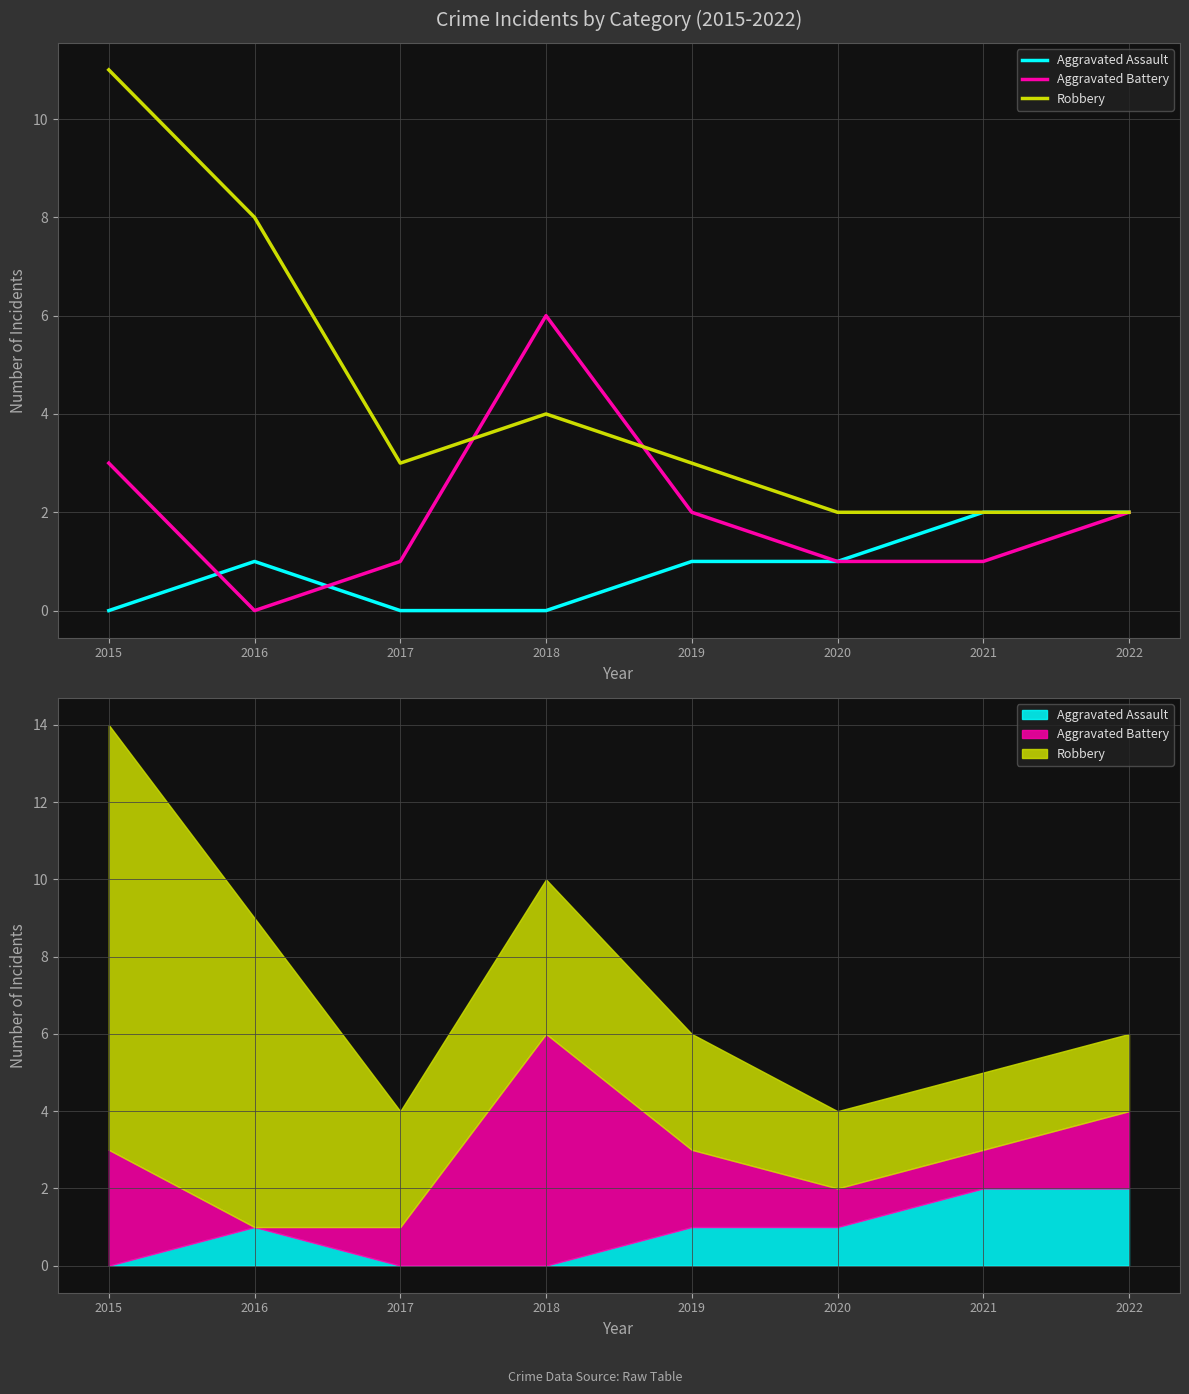

The value of Aggravated Battery at 2015 is 1. True or false?

False